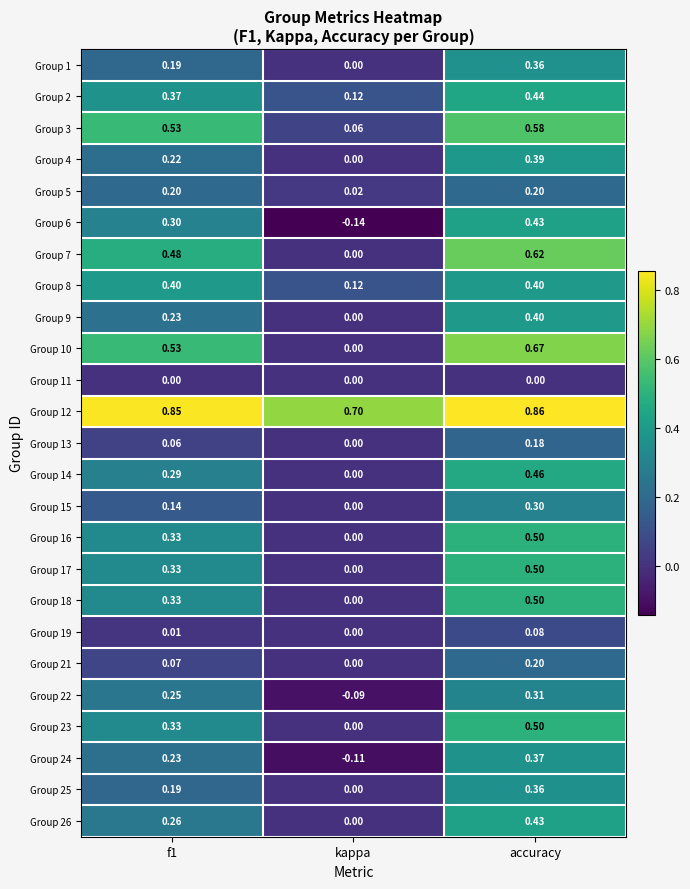

Is the value of Group 3 at kappa greater than the value of Group 21 at kappa?

Yes